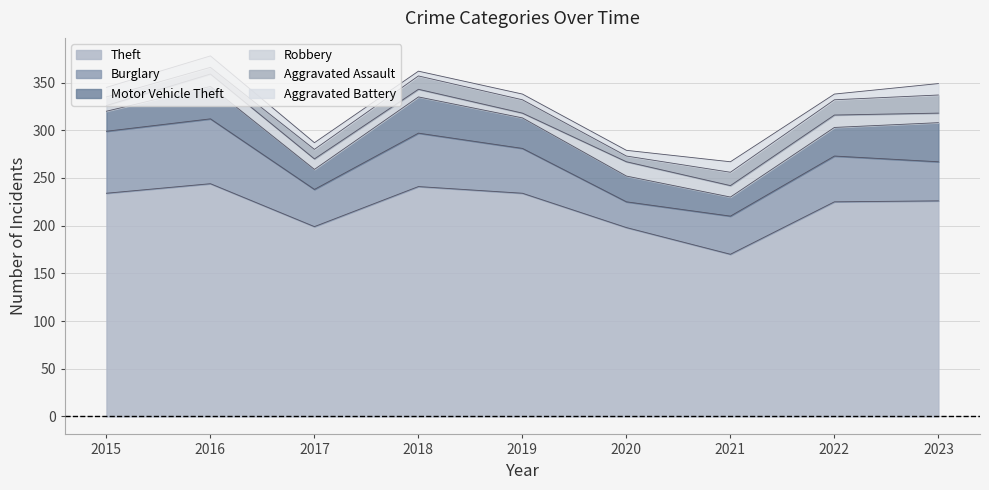

Where does the Theft series first go above 226?

2015